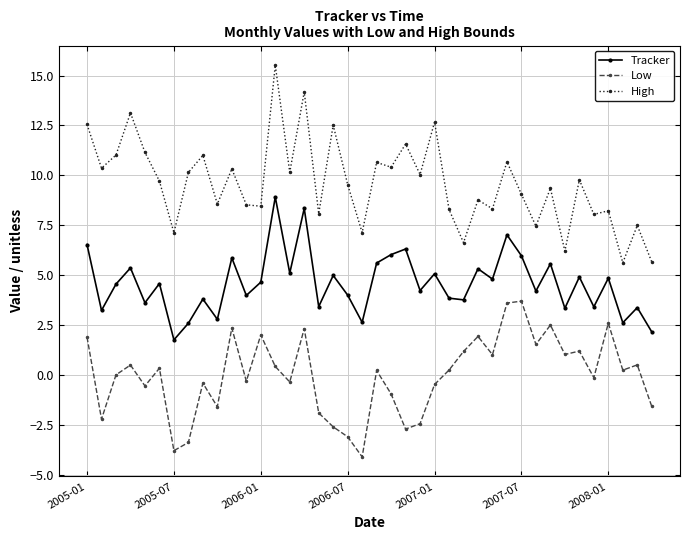

How many series are shown in this chart?

3